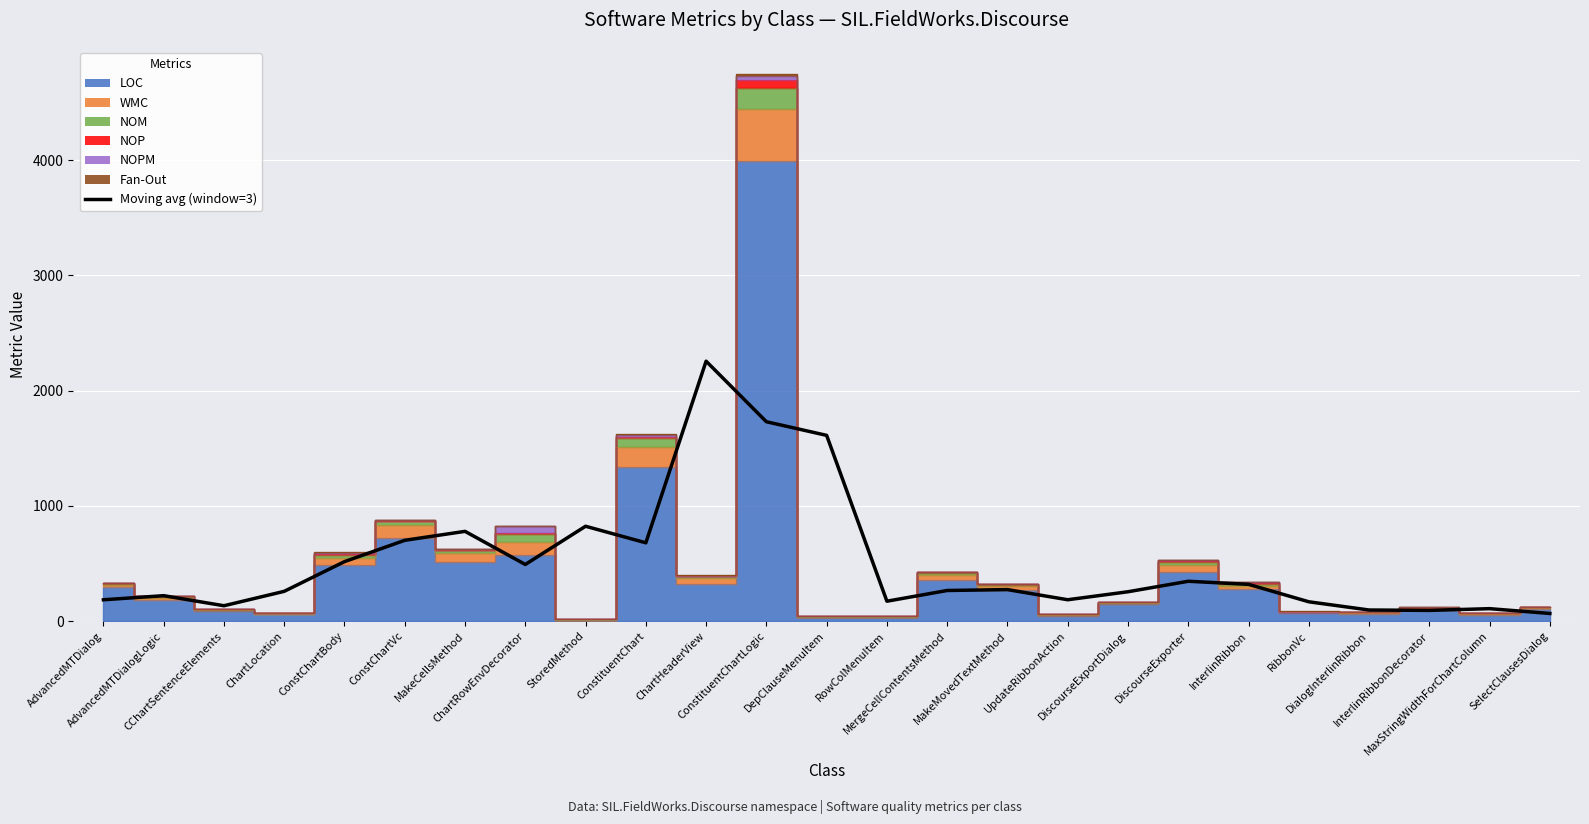

Count the number of categories in the chart.

25